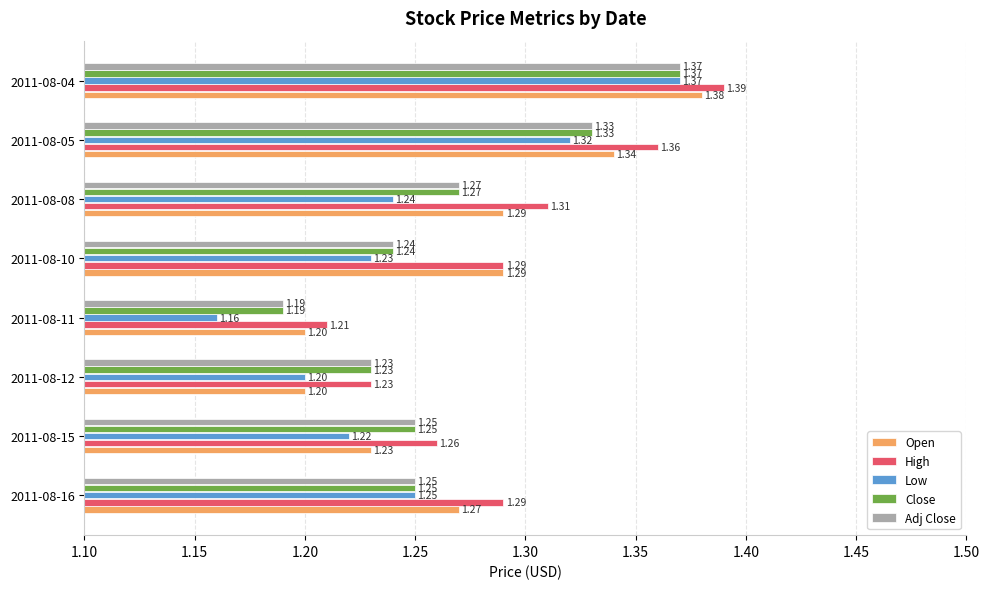

Which category has the highest value in the Open series?

2011-08-04